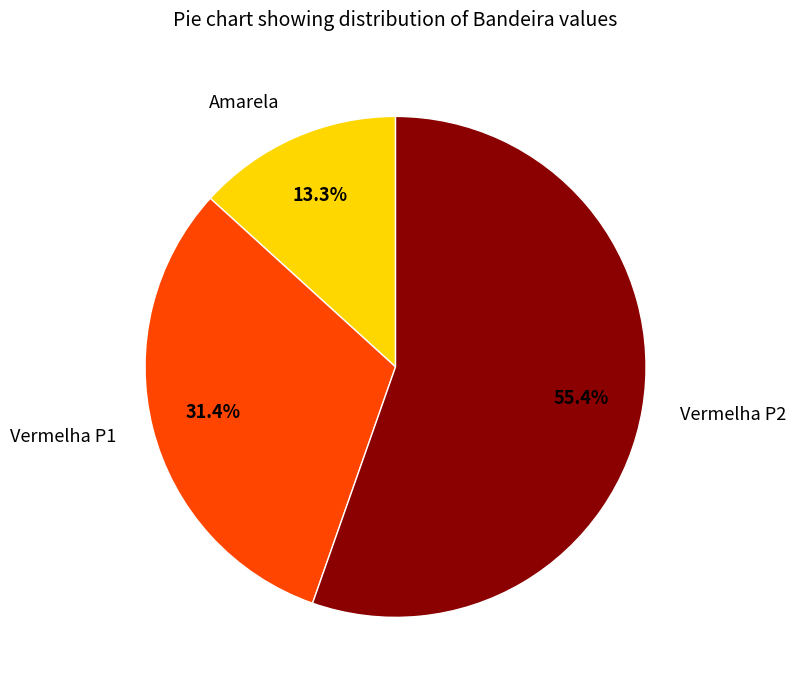

To the nearest percent, what portion does Vermelha P2 represent?

55%